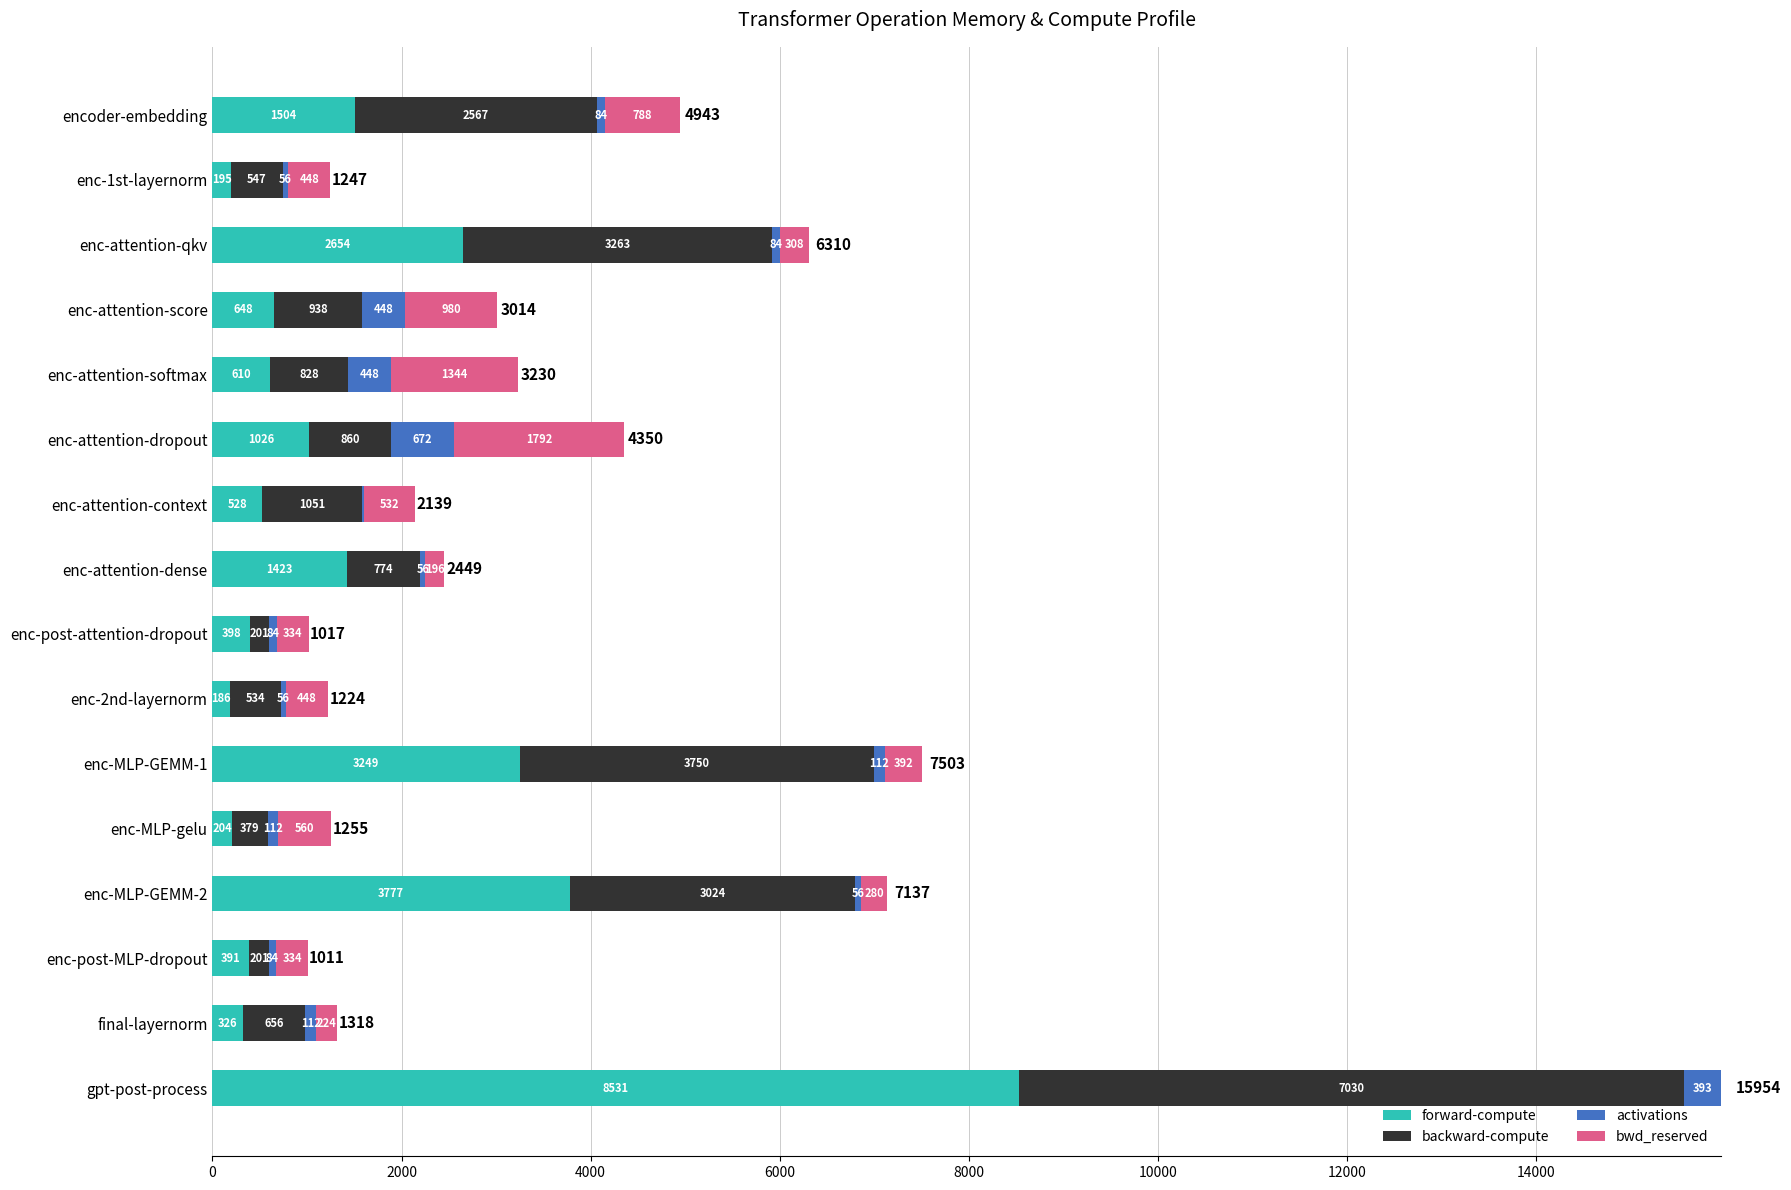

At which label does forward-compute reach its peak?

gpt-post-process